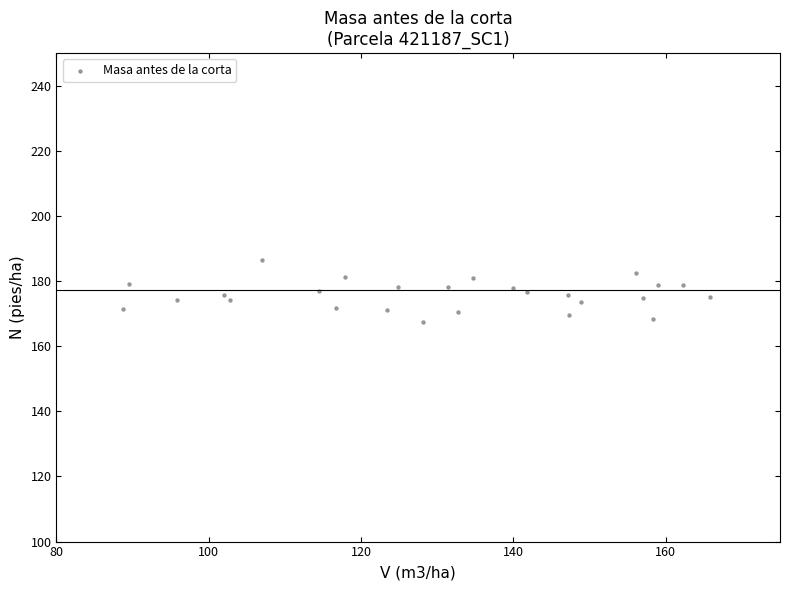

What is the range of Y values (max minus min)?

19.1